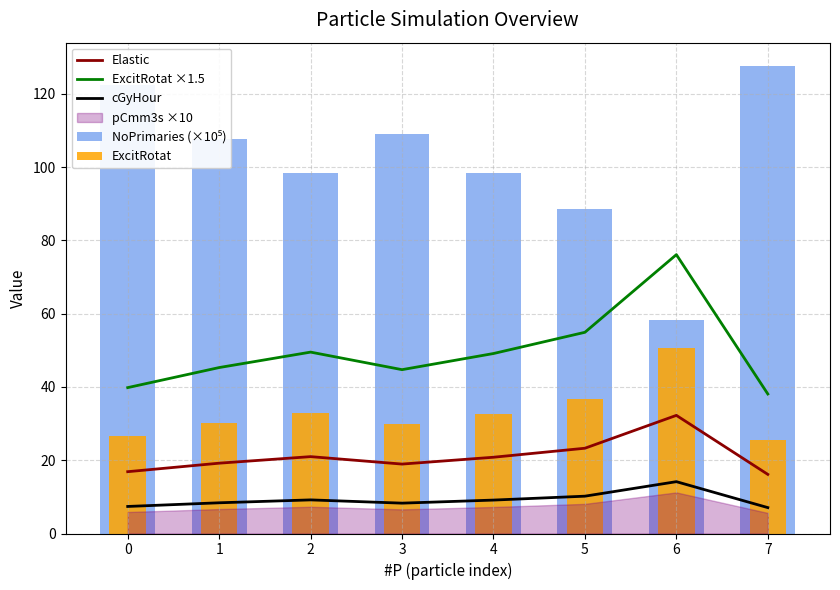

Is the value of ExcitRotat ×1.5 at 6 greater than the value of Elastic at 2?

Yes